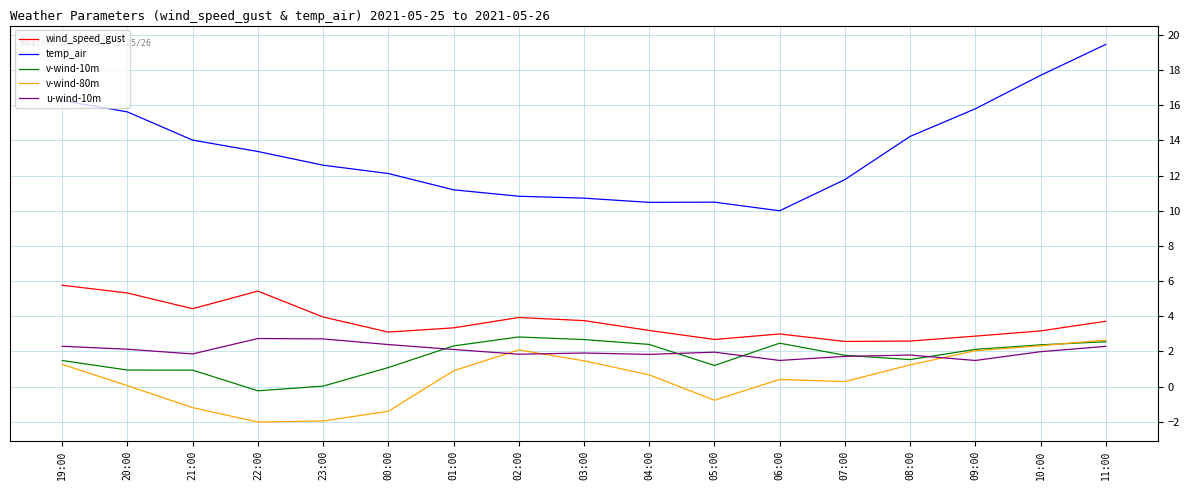

What is the difference between the highest and lowest values at 05:00?

11.3